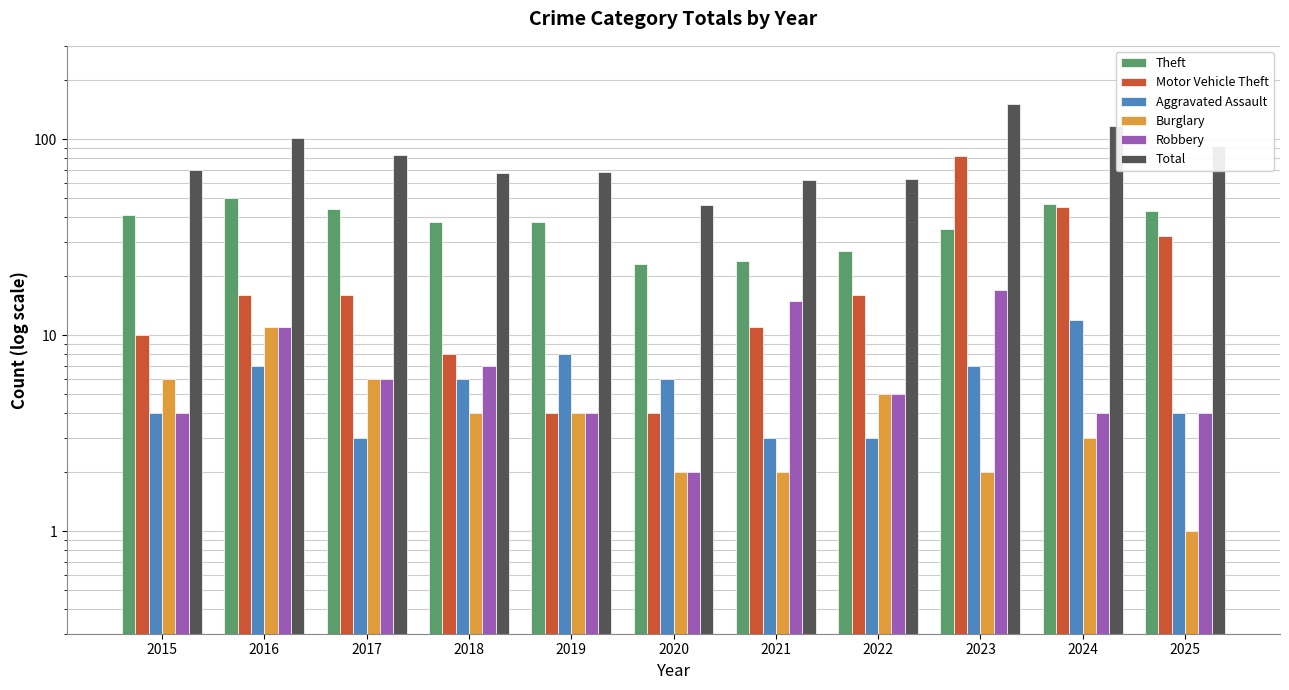

What is the sum of the Motor Vehicle Theft values at 2020 and 2021?

15